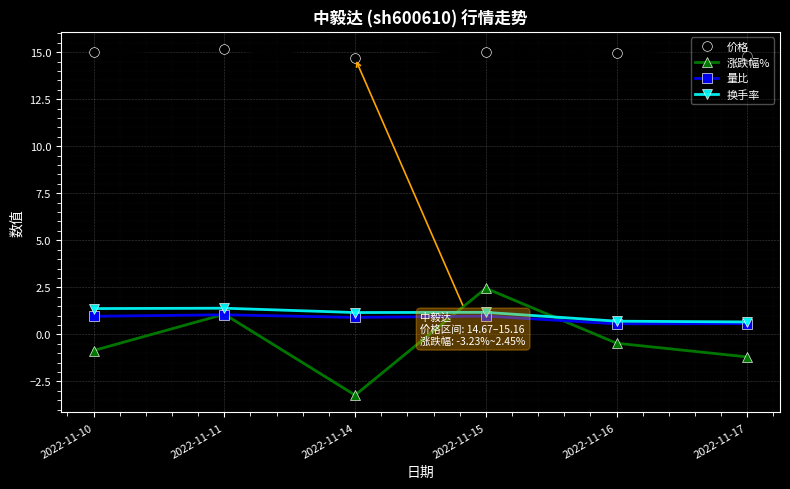

Rank the series by their maximum value, from highest to lowest.

价格, 涨跌幅%, 换手率, 量比